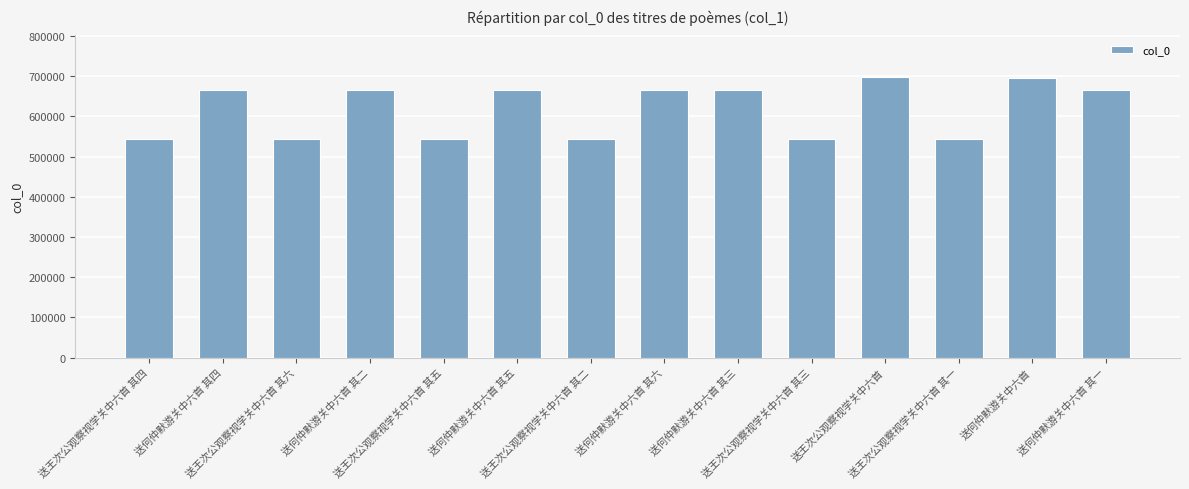

Approximately how many times larger is the value at 送何仲默游关中六首 其五 compared to 送何仲默游关中六首 其四?

1.0